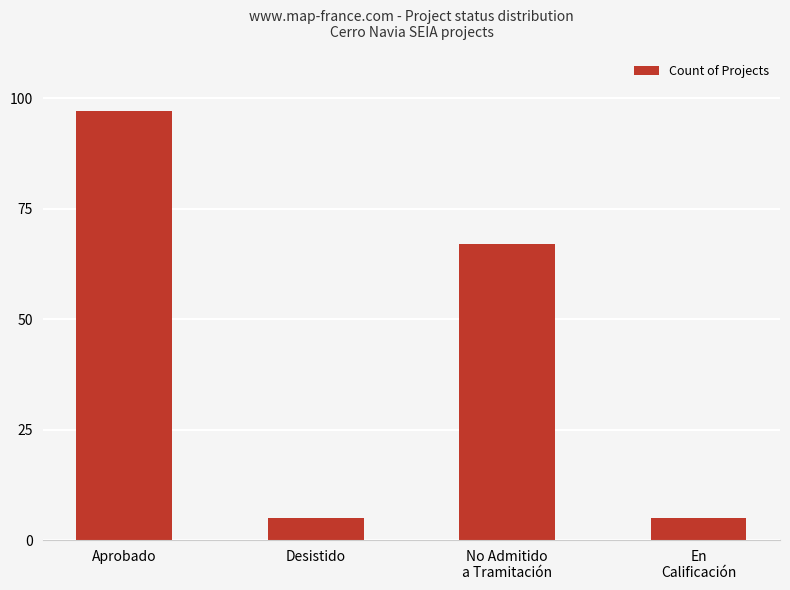

Where is the data nearest to the value 51?

No Admitido
a Tramitación